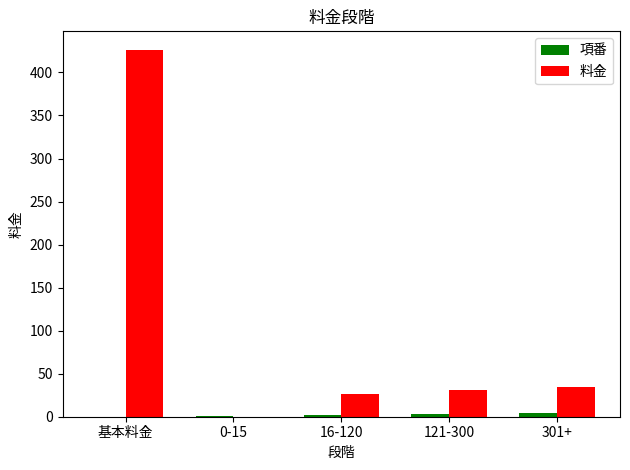

True or false: 料金 has a value of 165.5 at 0-15.

False